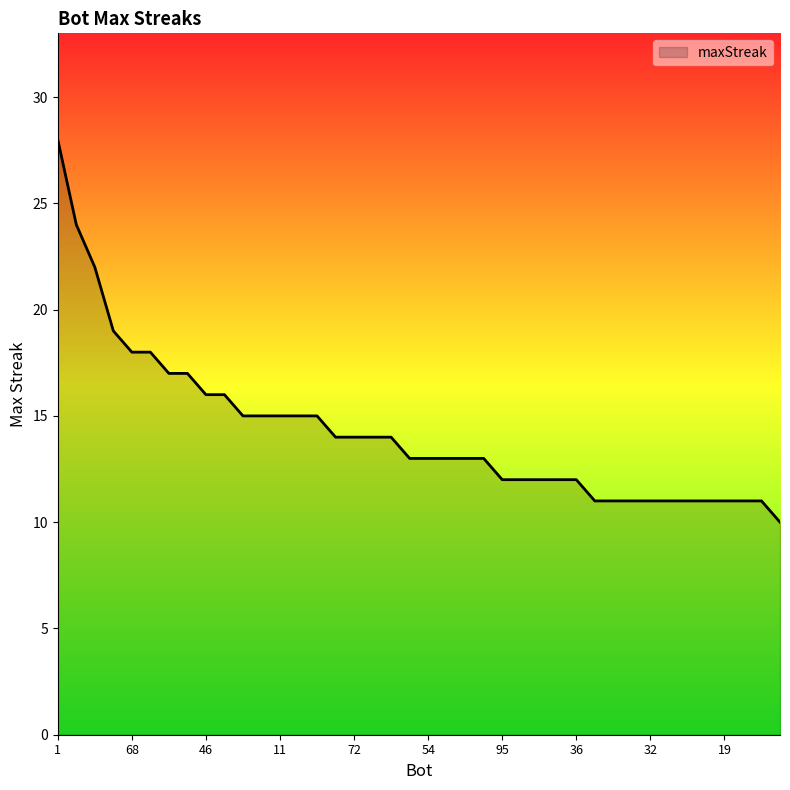

Reading left to right, transcribe all the data shown in this chart.

28	24	22	19	18	18	17	17	16	16	15	15	15	15	15	14	14	14	14	13	13	13	13	13	12	12	12	12	12	11	11	11	11	11	11	11	11	11	11	10